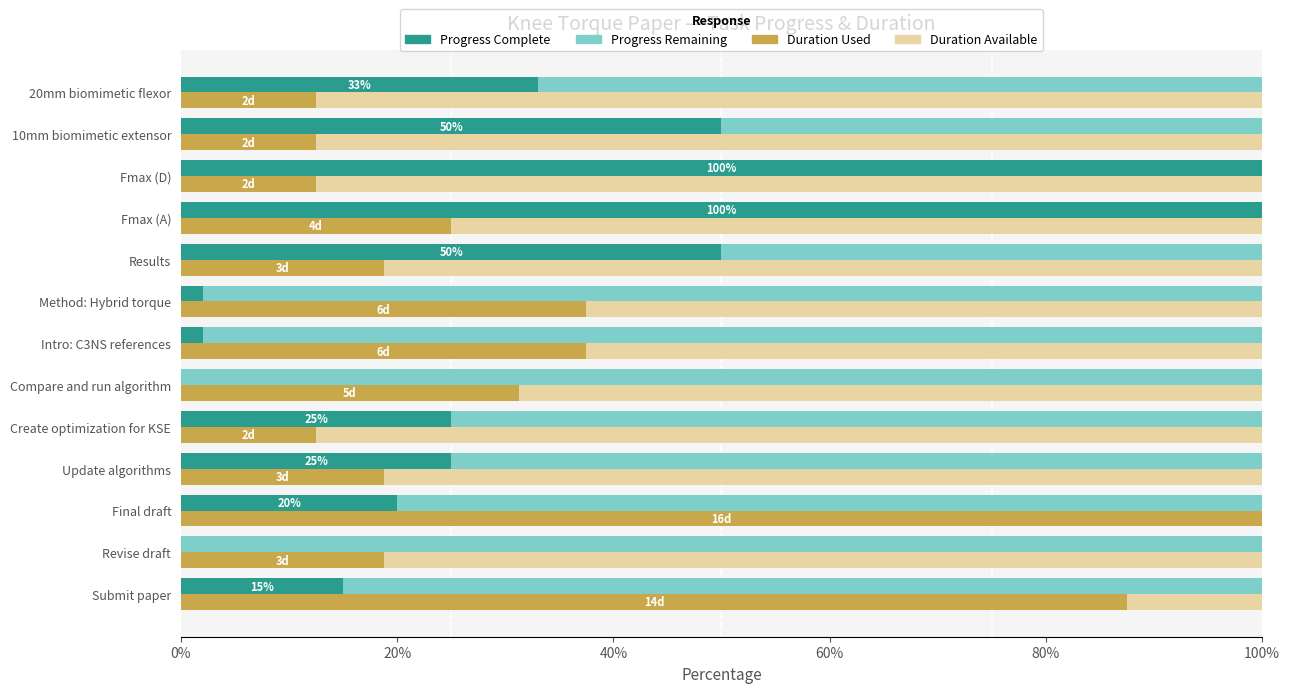

Does the chart contain any negative values?

No